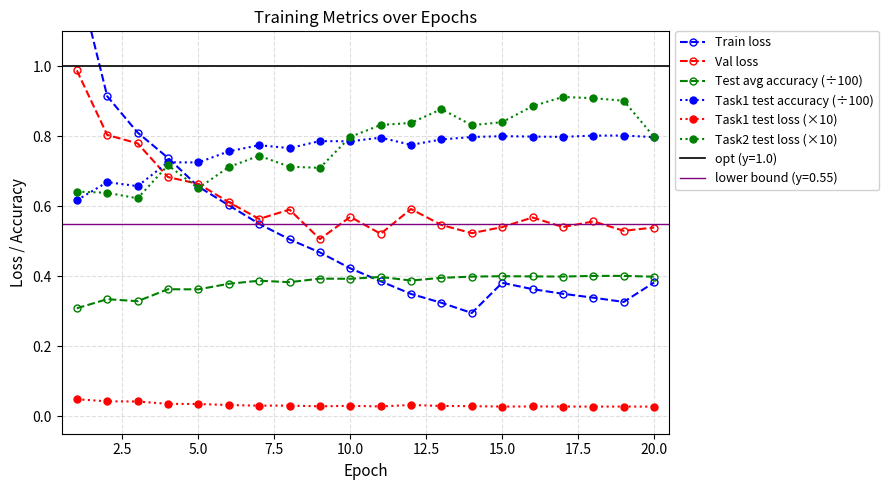

True or false: Task2 test loss (×10) has more than 0 interior local peaks.

True